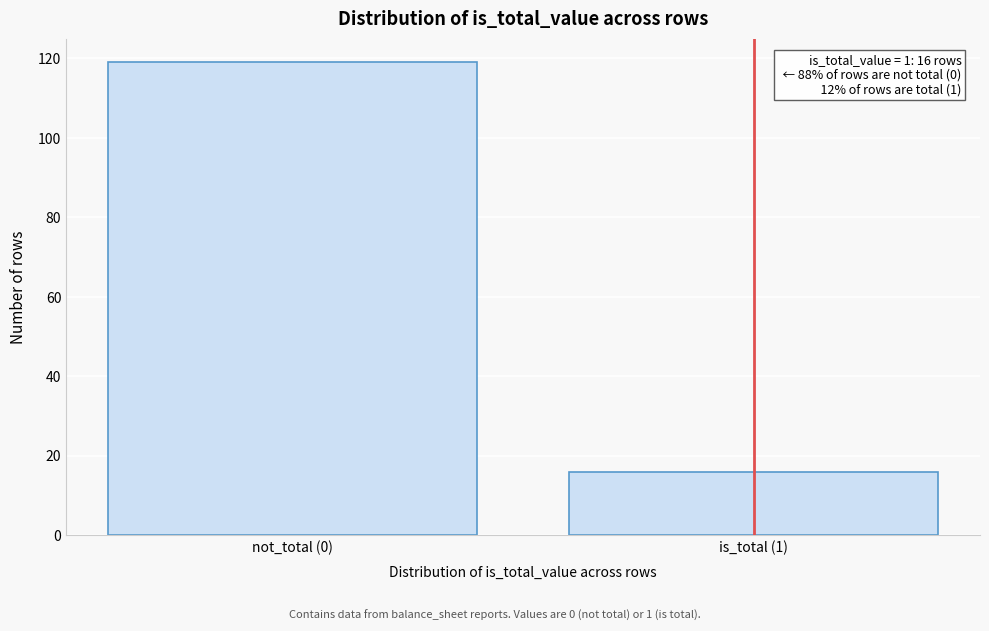

Reading left to right, what are all the values shown in this chart?

119	16